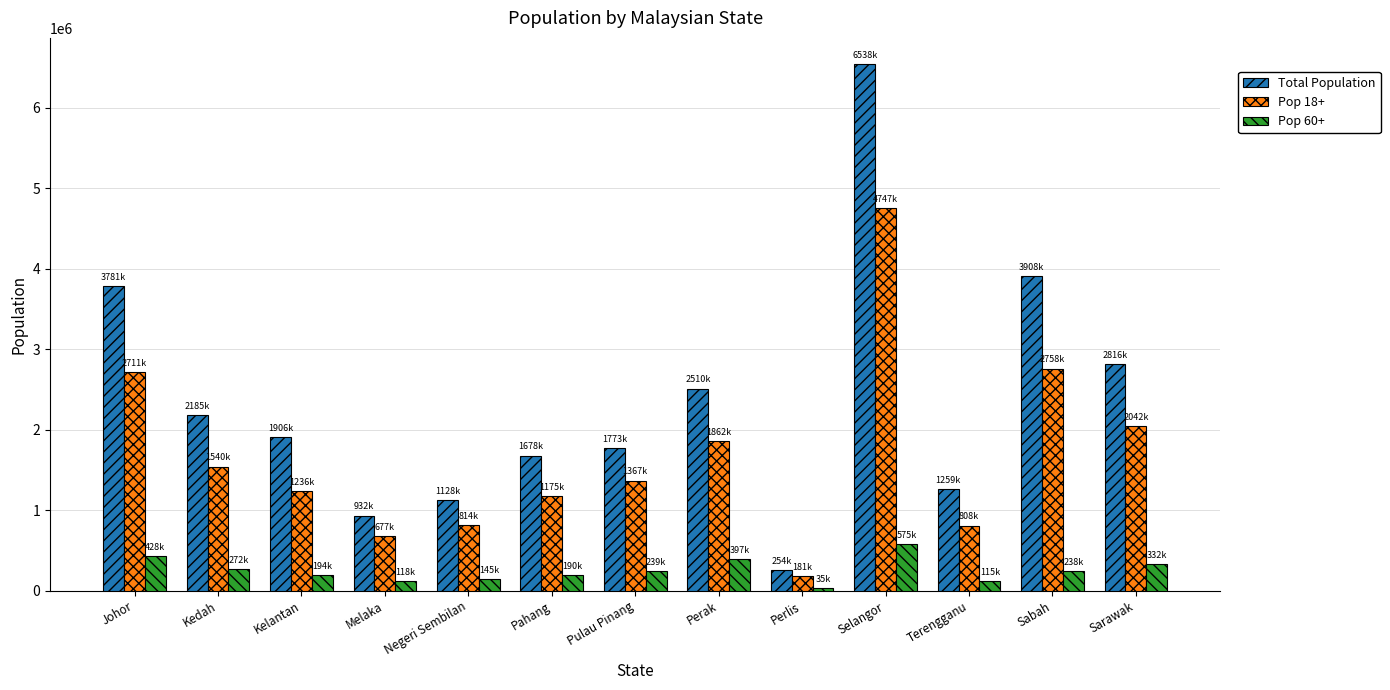

The Pop 18+ series shows 2522793 at Kedah. True or false?

False